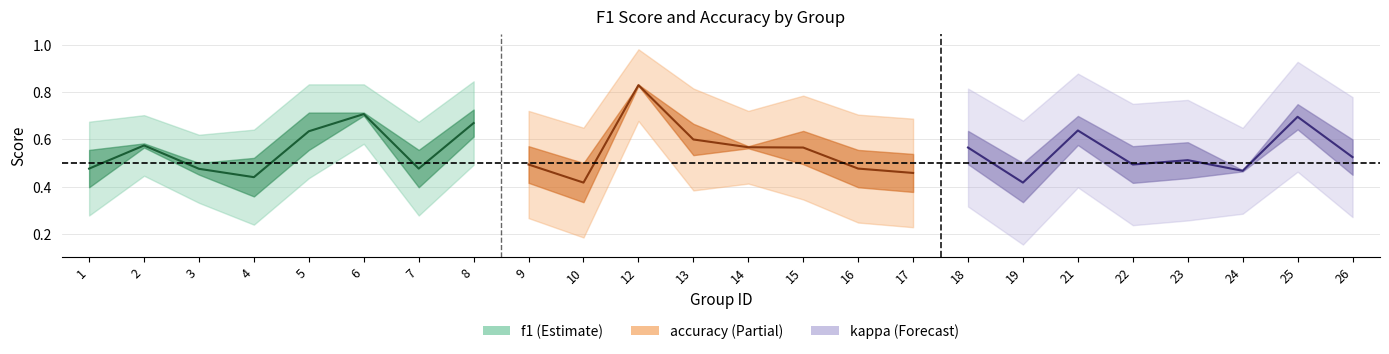

What is the value of the f1 point at the 2nd from the left?

0.6